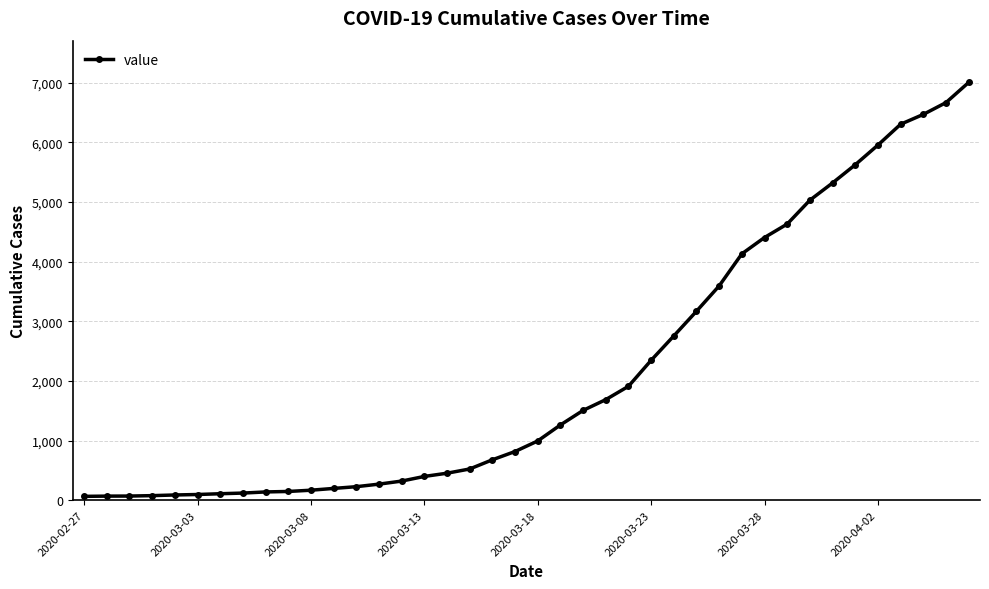

What is the greatest value displayed?

7004